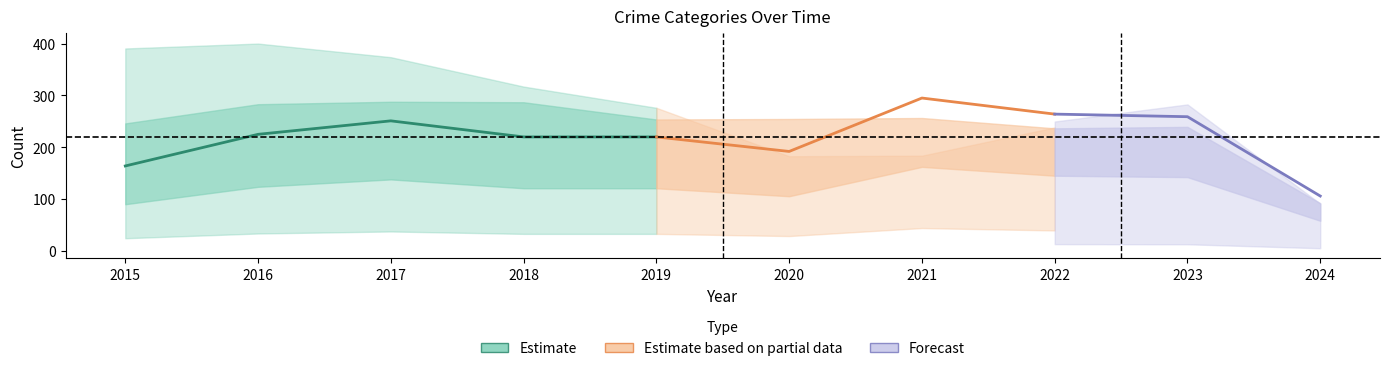

Where is the first local maximum for Aggravated Assault?

2017